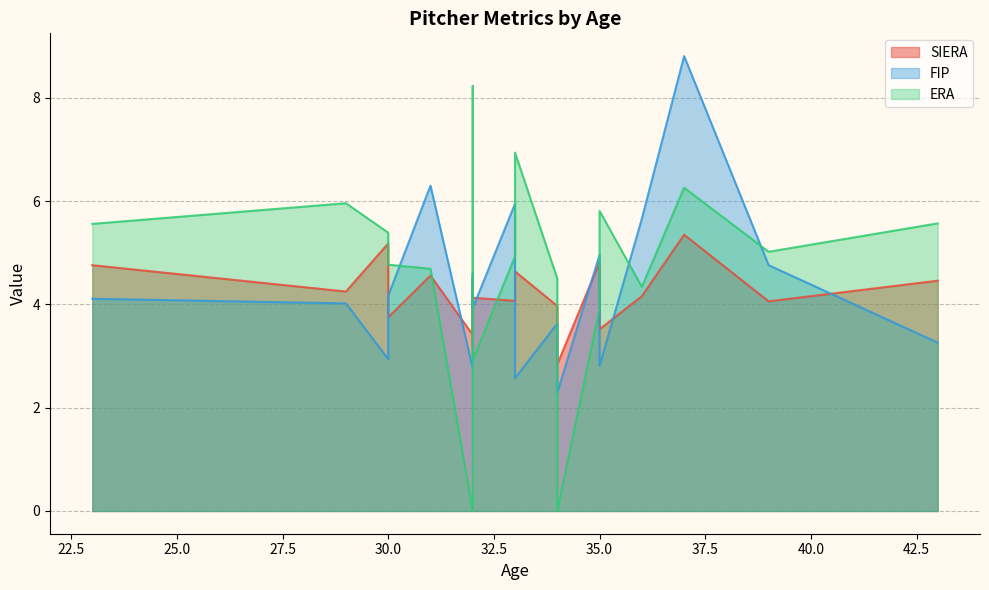

True or false: FIP has a value of 9.3 at 33.

False